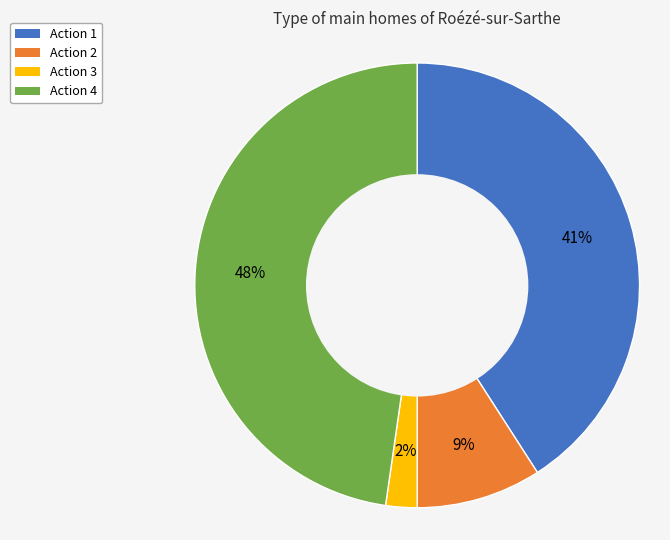

How many slices are in this pie chart?

4